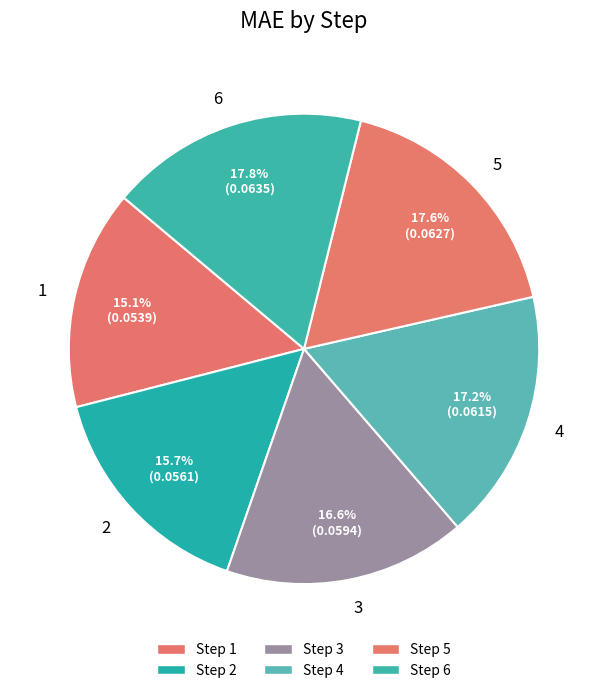

To the nearest percent, what is the difference between the 1 and 2 slice percentages?

1%